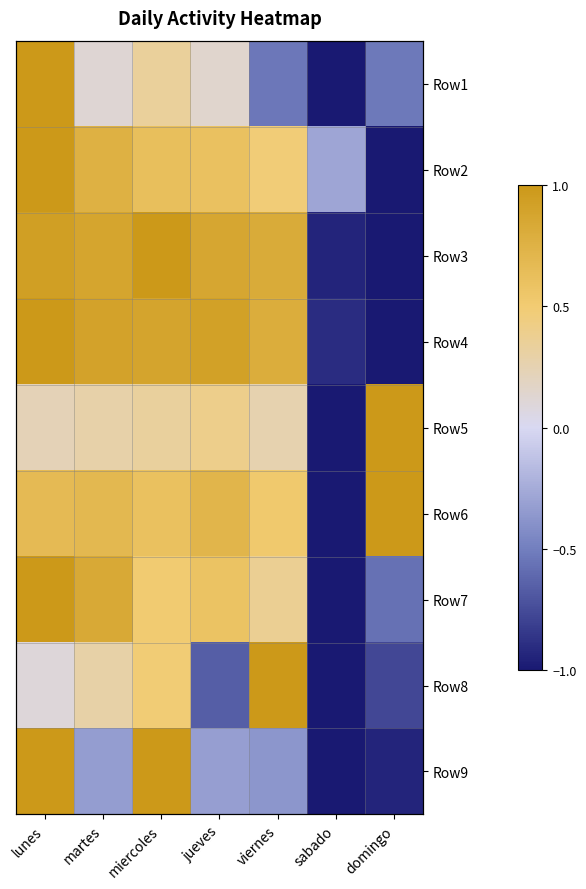

List the series in order of their peak value, lowest first.

Row1, Row2, Row3, Row4, Row5, Row6, Row7, Row8, Row9